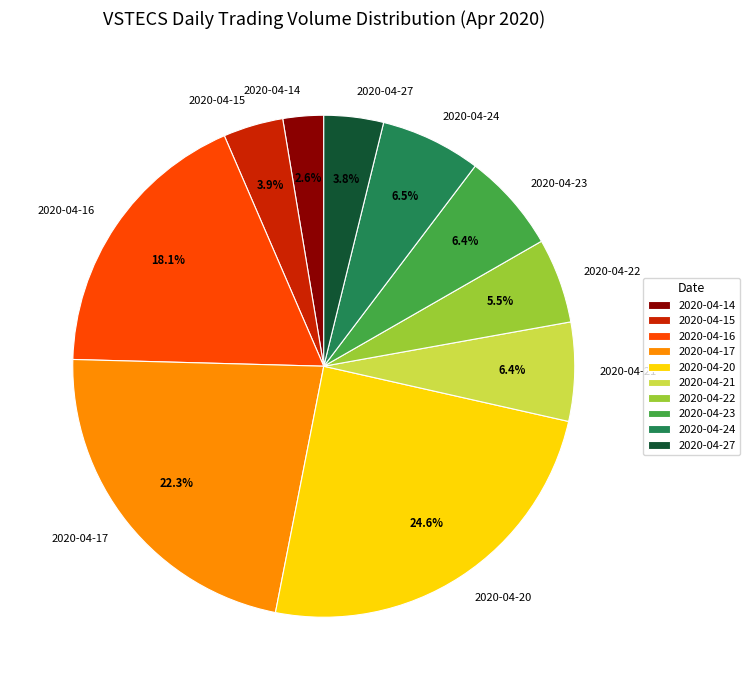

True or false: 2020-04-16 accounts for 18% of the total.

True